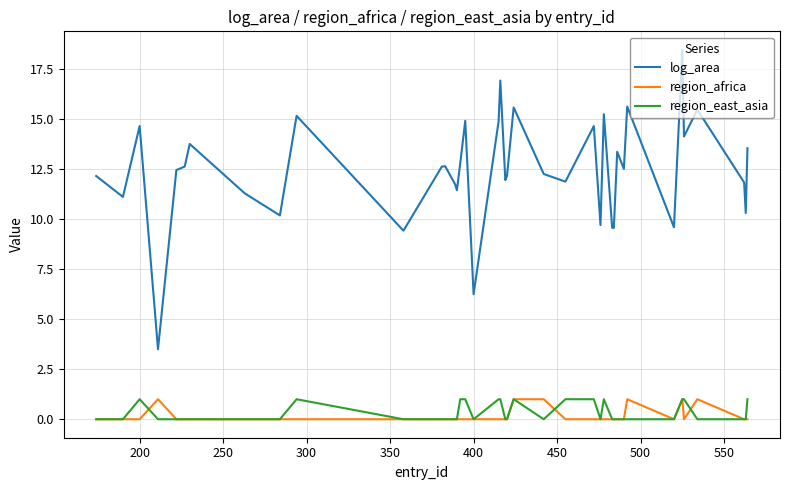

True or false: log_area and region_east_asia cross at least once.

False